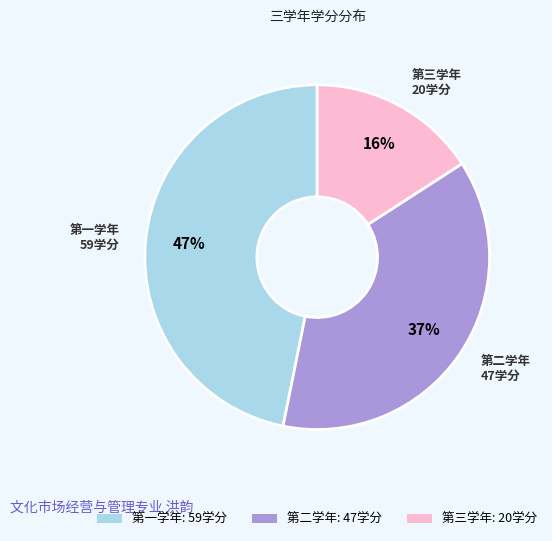

To the nearest percent, what is the average slice percentage?

33%